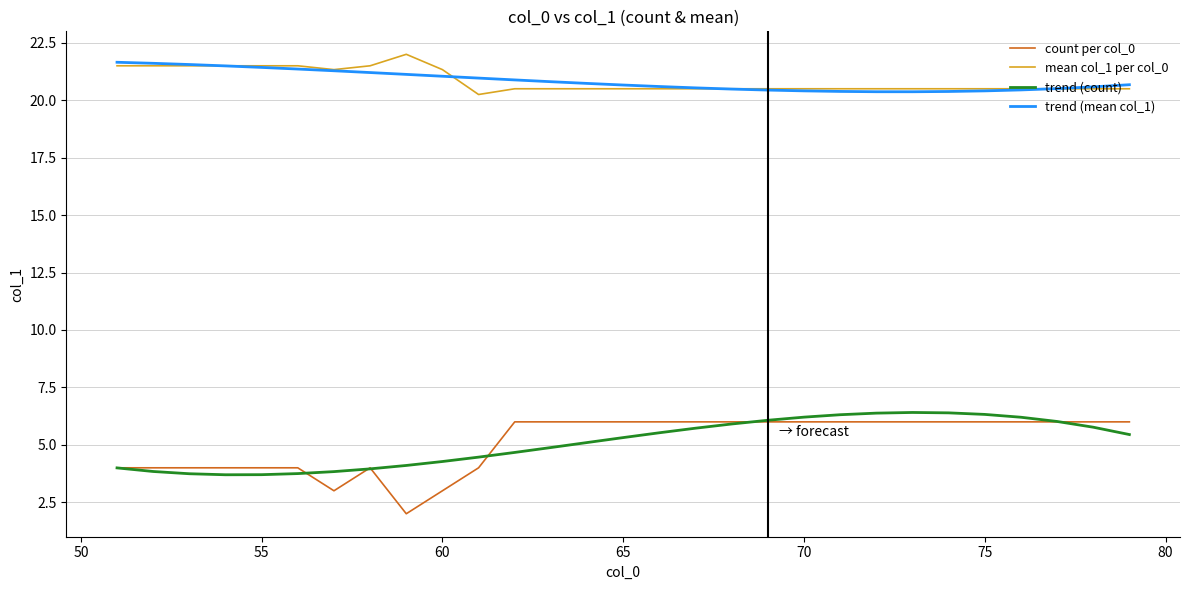

True or false: trend (count) and mean col_1 per col_0 intersect in this chart.

False